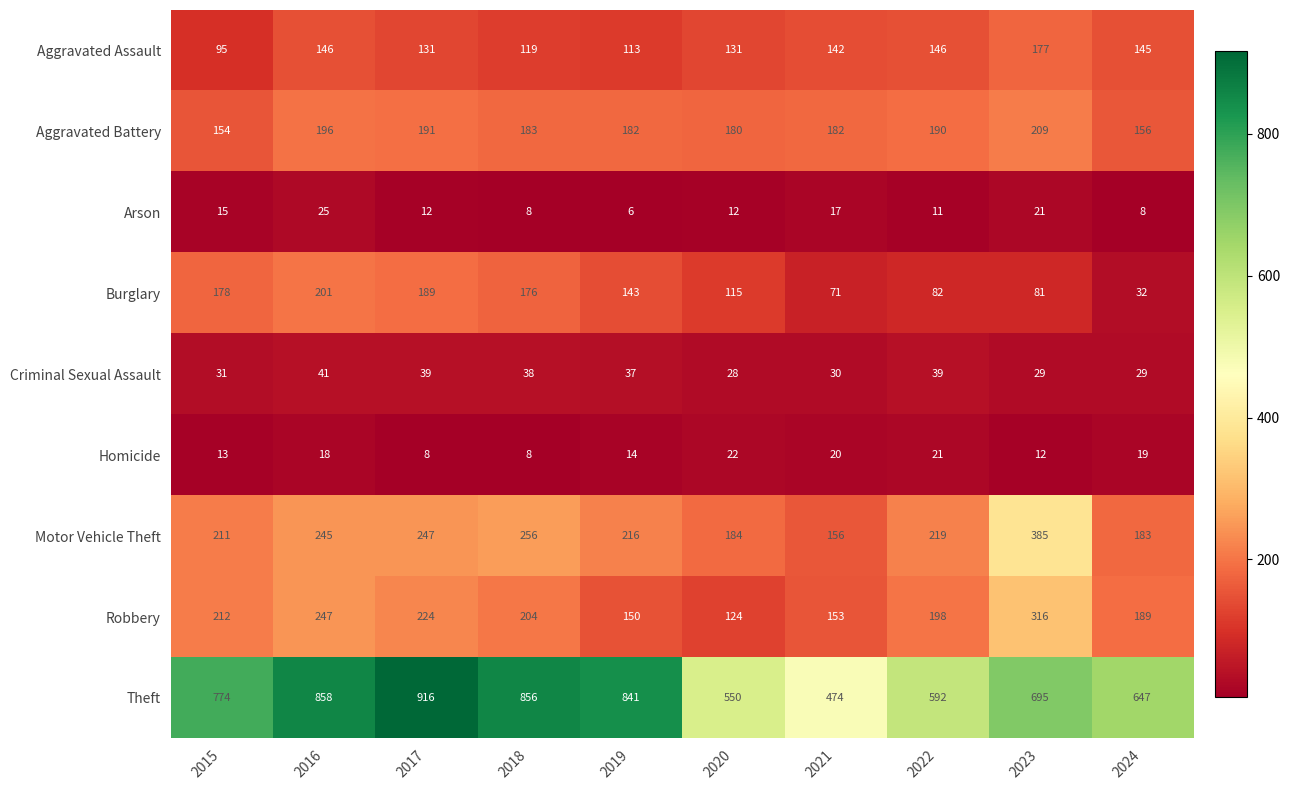

Between 2018 and 2019, which series saw the biggest shift?

Robbery